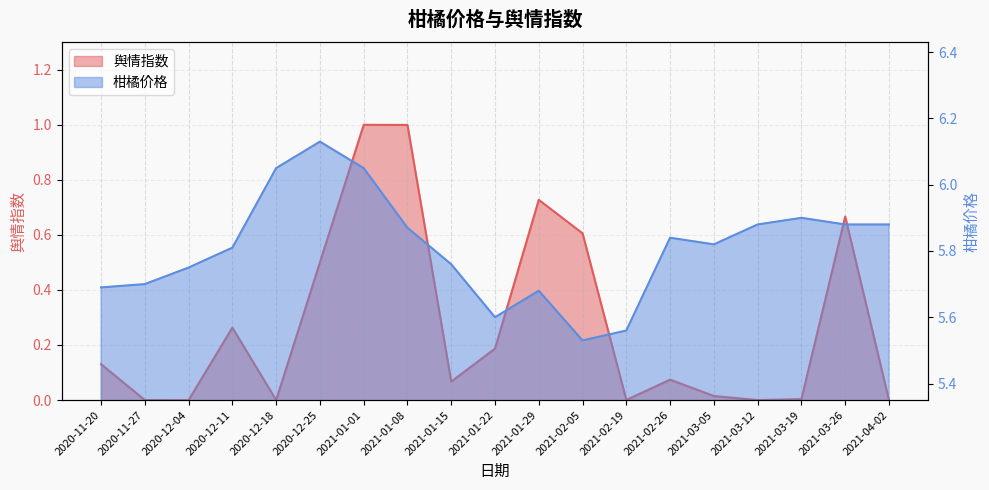

What is the difference between the 柑橘价格 values at 2021-02-05 and 2020-12-18?

0.5